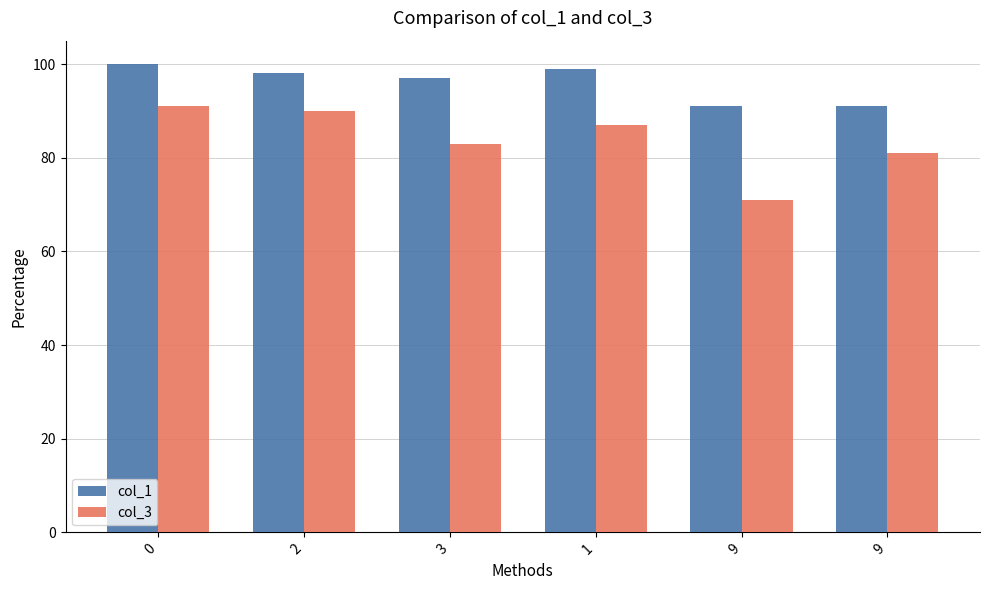

Count the number of data series in this chart.

2